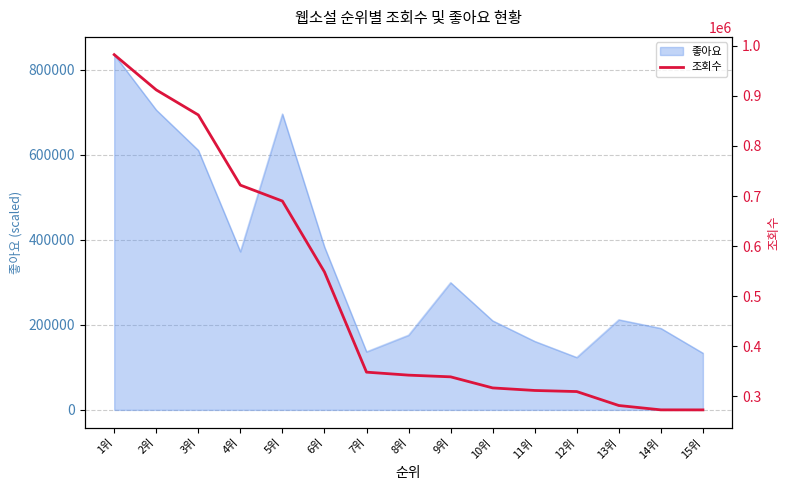

What is the difference between the maximum and second lowest values?

709182